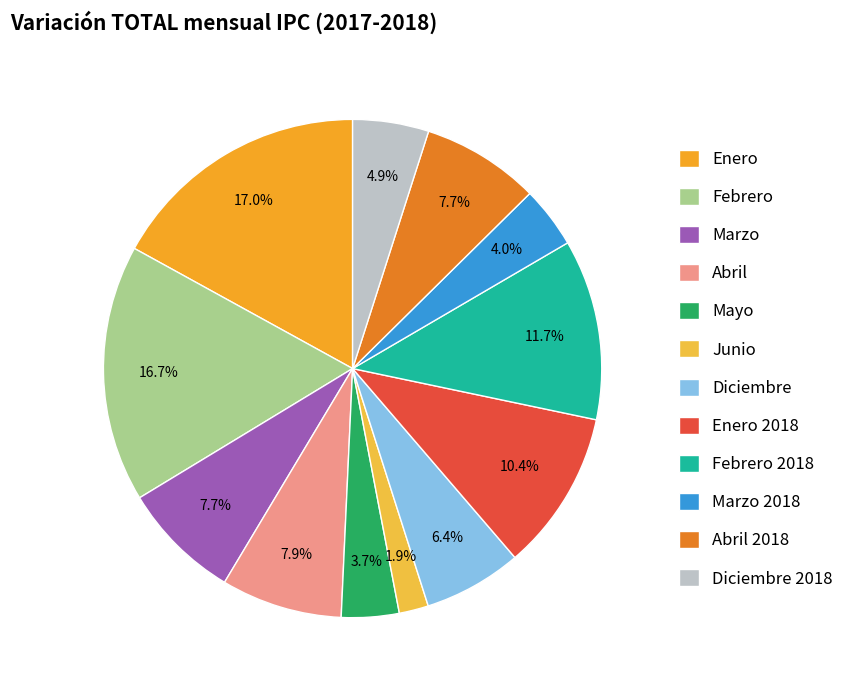

How many segments does this pie chart have?

12